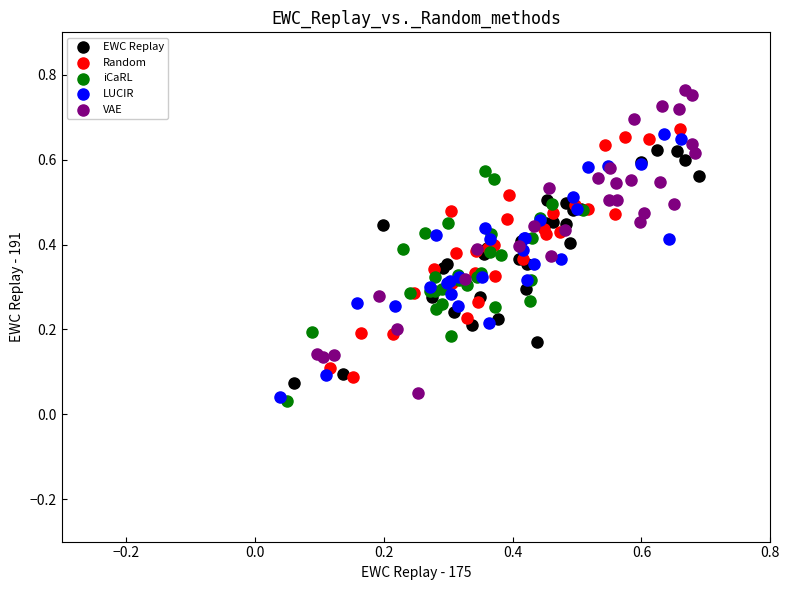

Which series reaches the maximum Y coordinate?

VAE